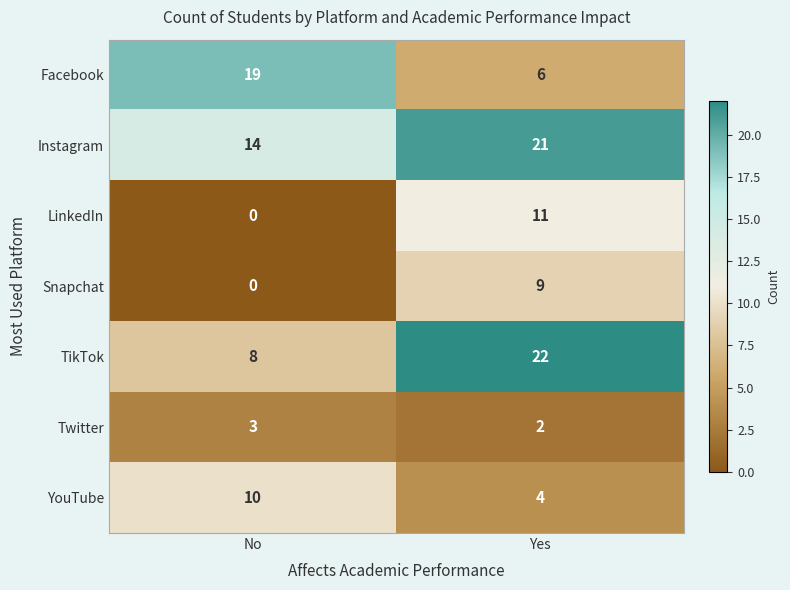

Read the Instagram value at No.

14